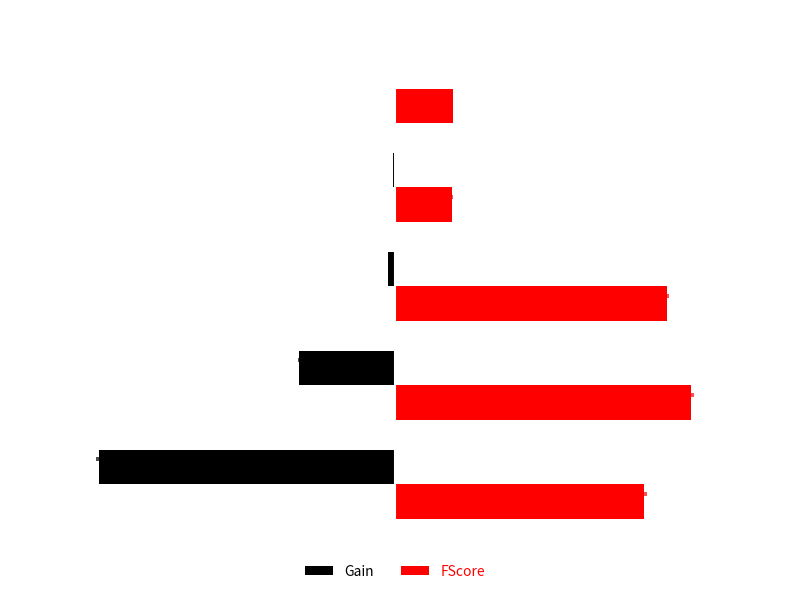

True or false: FScore has a value of 0.1 at 4.

False